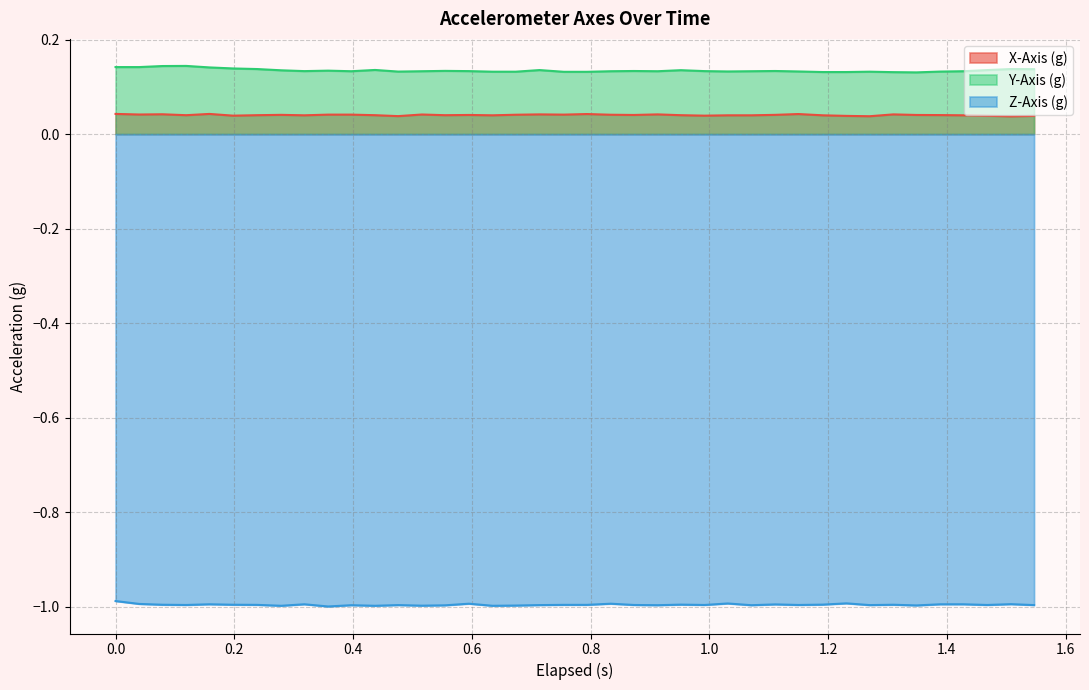

True or false: X-Axis (g) and Z-Axis (g) cross at least once.

False